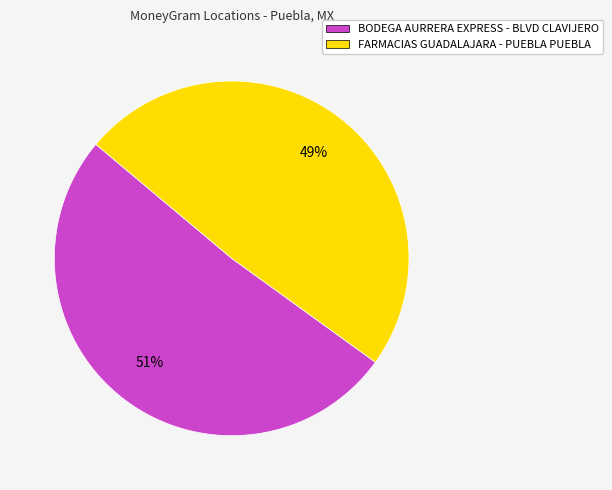

Which has a higher value, FARMACIAS GUADALAJARA - PUEBLA PUEBLA or BODEGA AURRERA EXPRESS - BLVD CLAVIJERO?

BODEGA AURRERA EXPRESS - BLVD CLAVIJERO